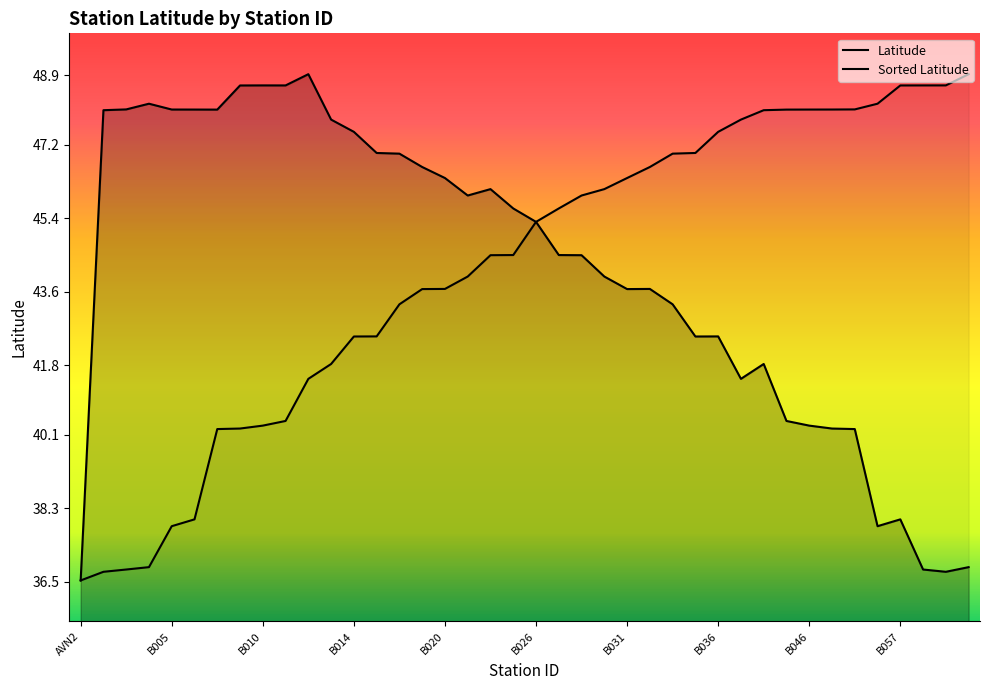

Between B047 and B023, which is larger?

B023